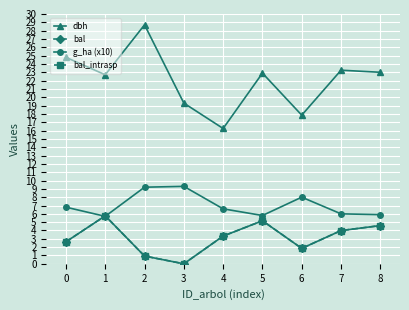

List the labels in order of dbh value, smallest first.

4, 6, 3, 1, 5, 8, 7, 0, 2